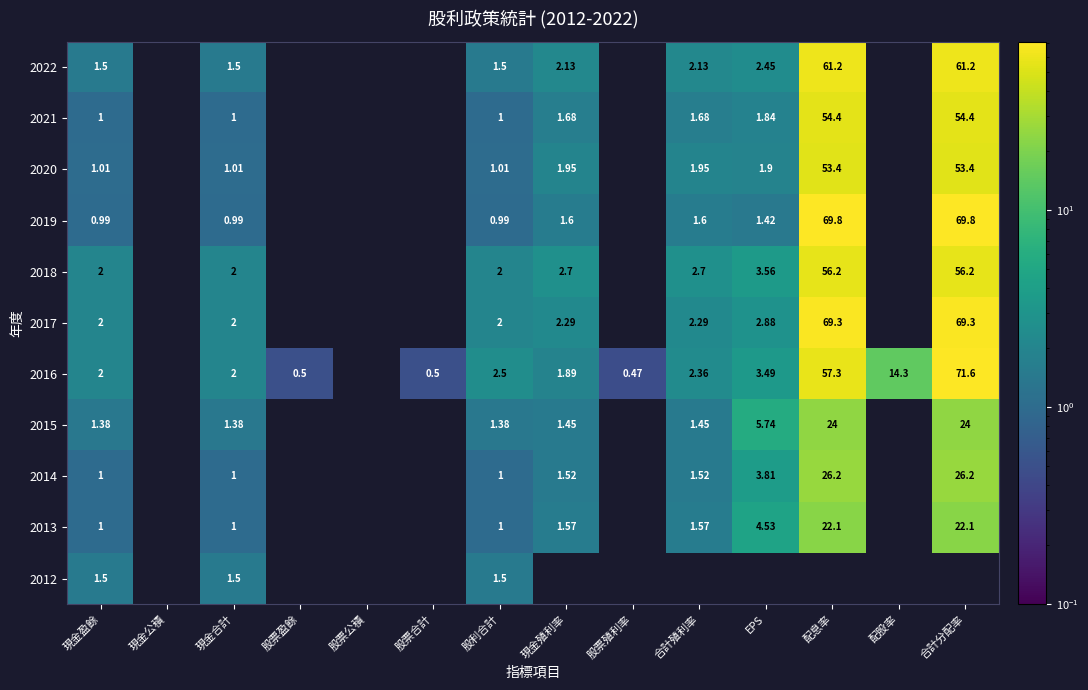

Is the value of 2021 at 現金盈餘 greater than the value of 2017 at 現金合計?

No